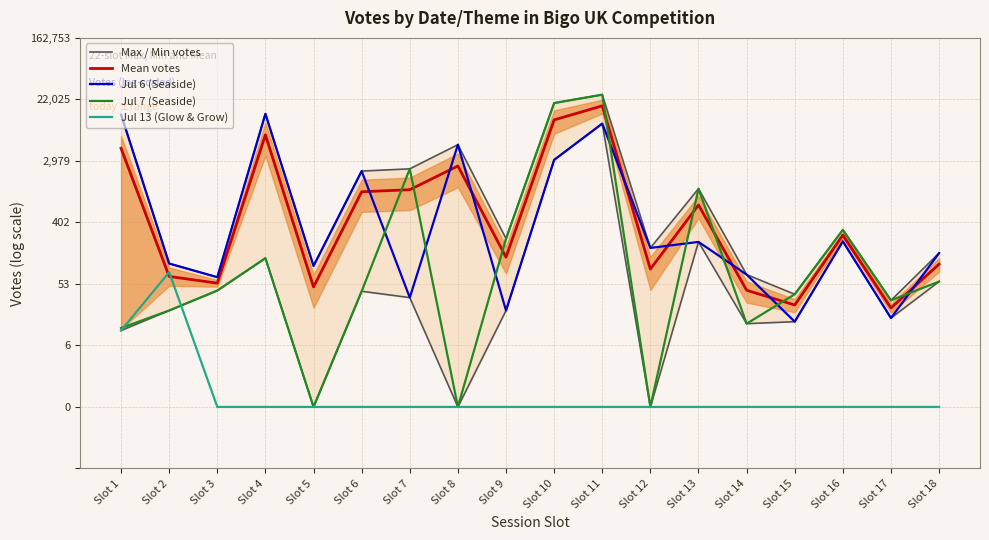

Reading left to right, what are all the values shown in this chart?

Max / Min votes: Slot 1=9.5	Slot 2=4.7	Slot 3=4.2	Slot 4=9.5	Slot 5=4.6	Slot 6=7.7	Slot 7=7.7	Slot 8=8.5	Slot 9=5.5	Slot 10=9.9	Slot 11=10.2	Slot 12=5.2	Slot 13=7.1	Slot 14=4.3	Slot 15=3.7	Slot 16=5.8	Slot 17=3.5	Slot 18=5.0
Mean votes: Slot 1=8.4	Slot 2=4.2	Slot 3=4.0	Slot 4=8.8	Slot 5=3.9	Slot 6=7.0	Slot 7=7.1	Slot 8=7.8	Slot 9=4.9	Slot 10=9.3	Slot 11=9.8	Slot 12=4.5	Slot 13=6.6	Slot 14=3.8	Slot 15=3.3	Slot 16=5.6	Slot 17=3.2	Slot 18=4.6
Jul 6 (Seaside): Slot 1=9.5	Slot 2=4.7	Slot 3=4.2	Slot 4=9.5	Slot 5=4.6	Slot 6=7.7	Slot 7=3.6	Slot 8=8.5	Slot 9=3.1	Slot 10=8.0	Slot 11=9.2	Slot 12=5.2	Slot 13=5.4	Slot 14=4.3	Slot 15=2.8	Slot 16=5.4	Slot 17=2.9	Slot 18=5.0
Jul 7 (Seaside): Slot 1=2.6	Slot 2=3.1	Slot 3=3.8	Slot 4=4.8	Slot 5=0.0	Slot 6=3.8	Slot 7=7.7	Slot 8=0.0	Slot 9=5.5	Slot 10=9.9	Slot 11=10.2	Slot 12=0.0	Slot 13=7.1	Slot 14=2.7	Slot 15=3.7	Slot 16=5.8	Slot 17=3.5	Slot 18=4.1
Jul 13 (Glow & Grow): Slot 1=2.5	Slot 2=4.4	Slot 3=0.0	Slot 4=0.0	Slot 5=0.0	Slot 6=0.0	Slot 7=0.0	Slot 8=0.0	Slot 9=0.0	Slot 10=0.0	Slot 11=0.0	Slot 12=0.0	Slot 13=0.0	Slot 14=0.0	Slot 15=0.0	Slot 16=0.0	Slot 17=0.0	Slot 18=0.0